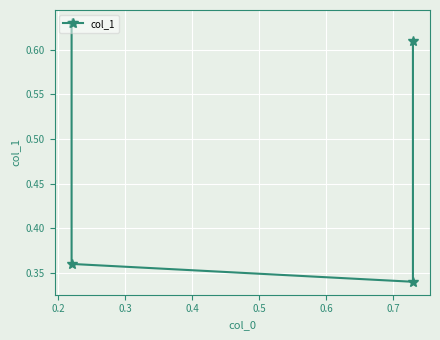

What is the difference between the maximum and second lowest values?

0.3